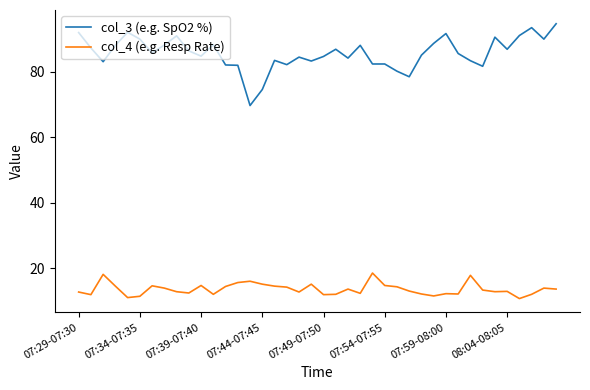

What is the difference between the maximum and second lowest values in the col_3 (e.g. SpO2 %) series?

20.1